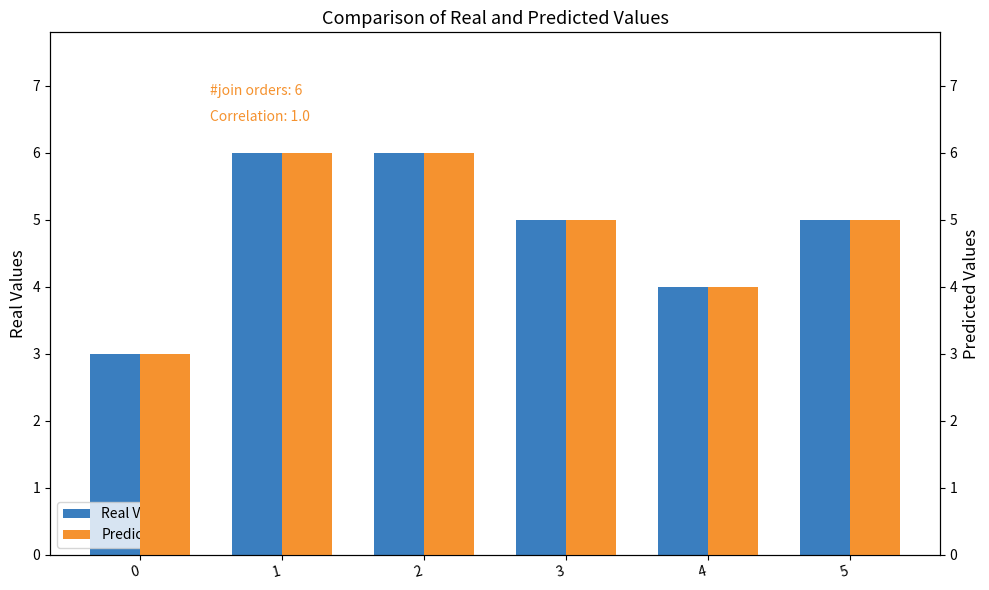

Is the value of Predicted at 0 greater than the value of Real Values at 2?

No